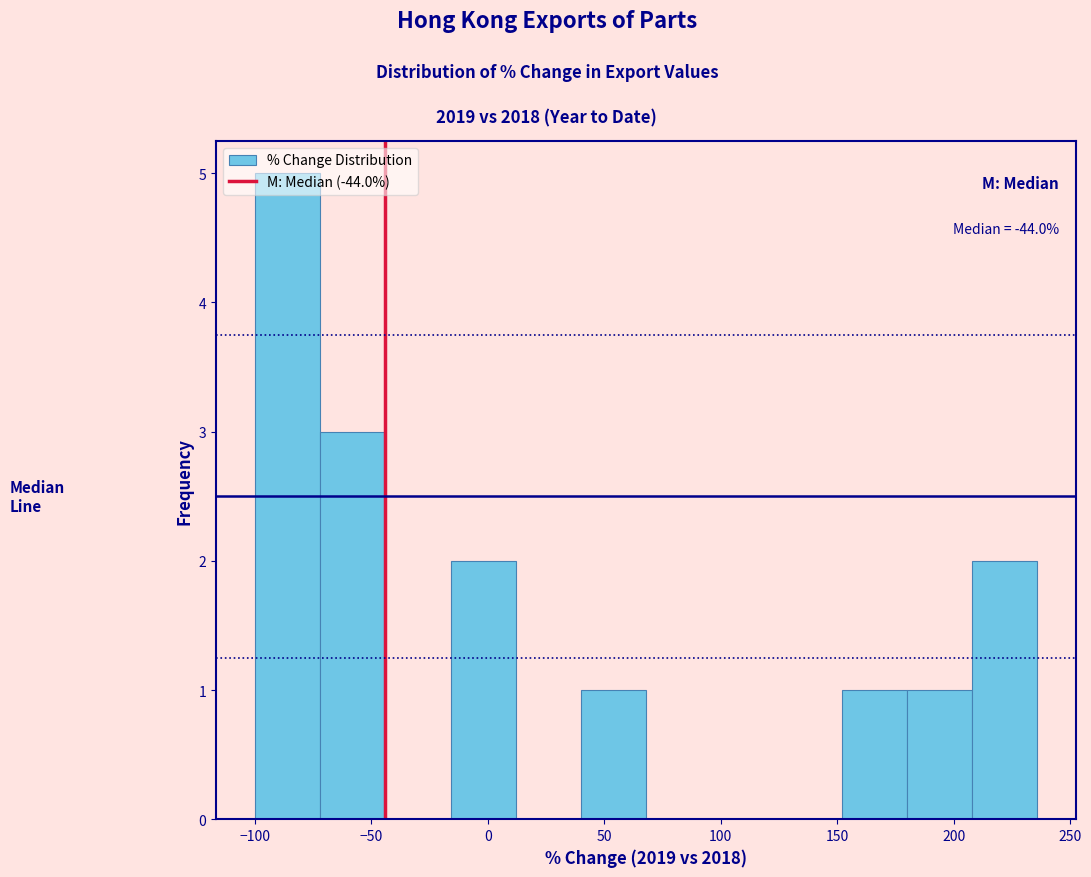

Over which range of the x-axis is the bar tallest?

-100 to -70